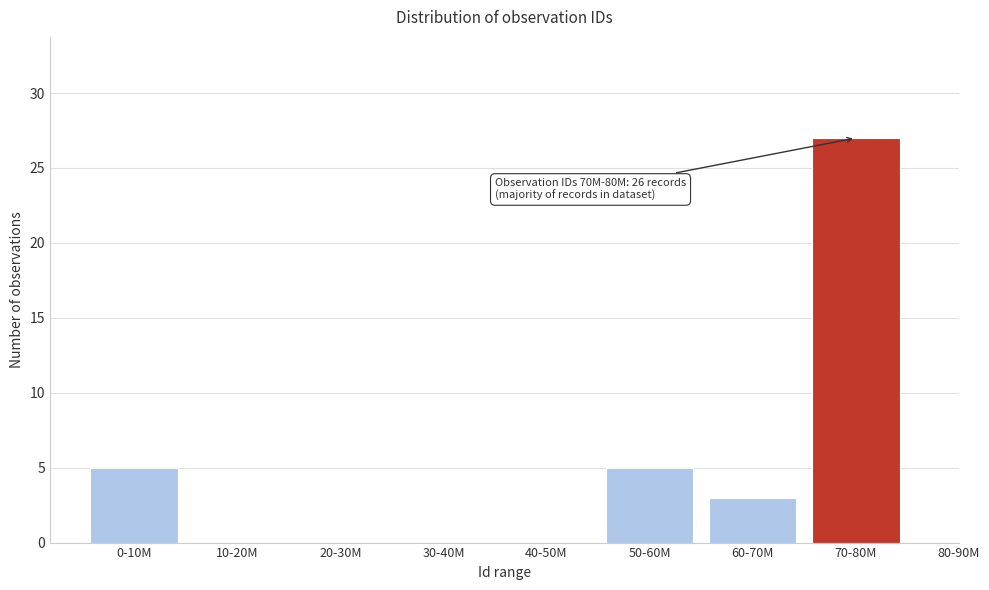

Reading left to right, what are all the values shown in this chart?

0-10M=5	10-20M=0	20-30M=0	30-40M=0	40-50M=0	50-60M=5	60-70M=3	70-80M=27